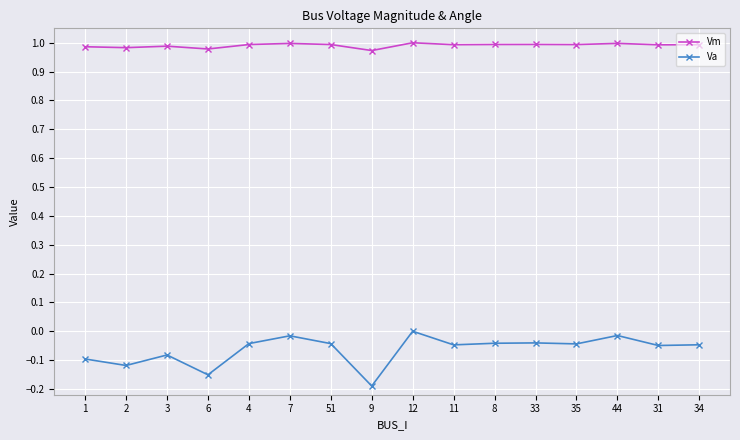

True or false: Vm has more than 0 interior local peaks.

True